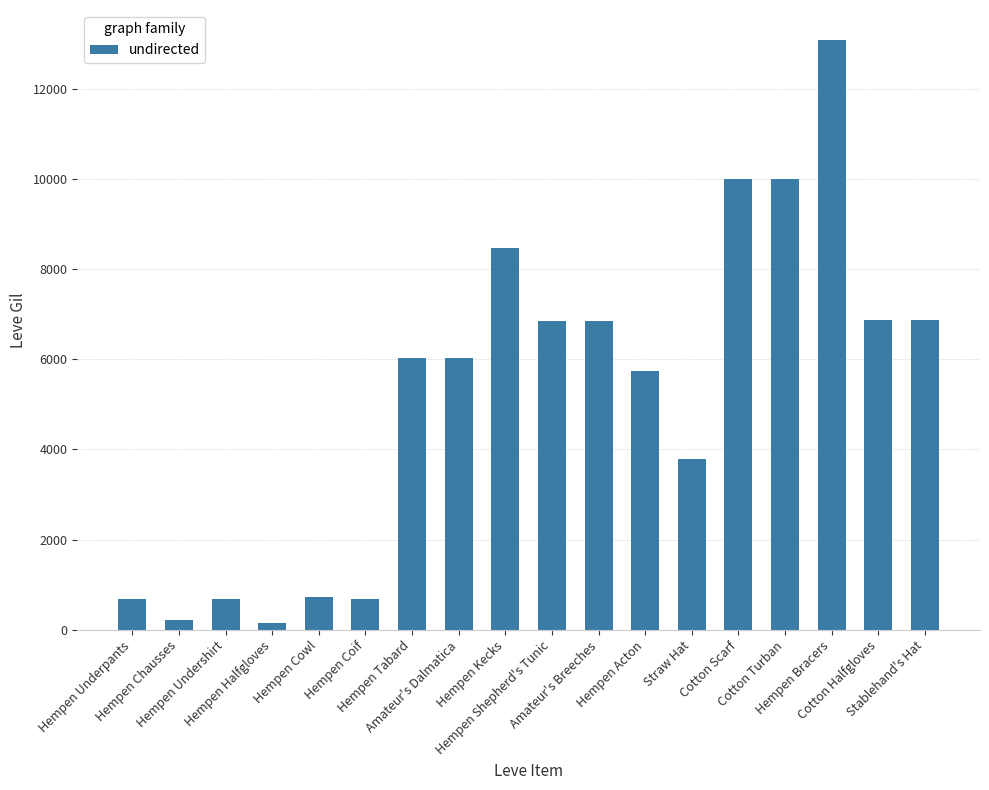

True or false: the data shows 13090 at Hempen Bracers.

True